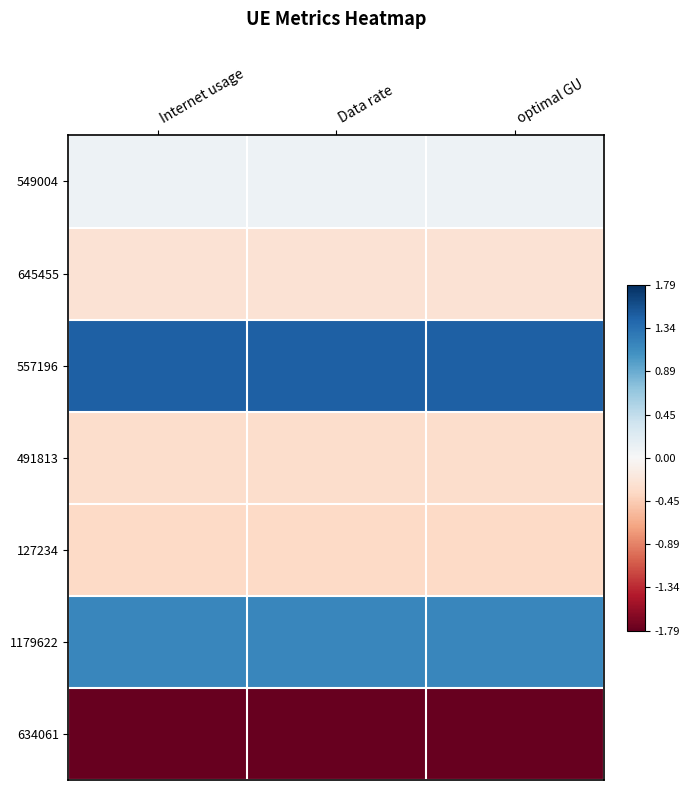

Reading left to right, extract all data points from this chart.

549004: Internet usage=0.1	Data rate=0.1	optimal GU=0.1
645455: Internet usage=-0.3	Data rate=-0.3	optimal GU=-0.3
557196: Internet usage=1.5	Data rate=1.5	optimal GU=1.5
491813: Internet usage=-0.3	Data rate=-0.3	optimal GU=-0.3
127234: Internet usage=-0.4	Data rate=-0.4	optimal GU=-0.4
1179622: Internet usage=1.2	Data rate=1.2	optimal GU=1.2
634061: Internet usage=-1.8	Data rate=-1.8	optimal GU=-1.8